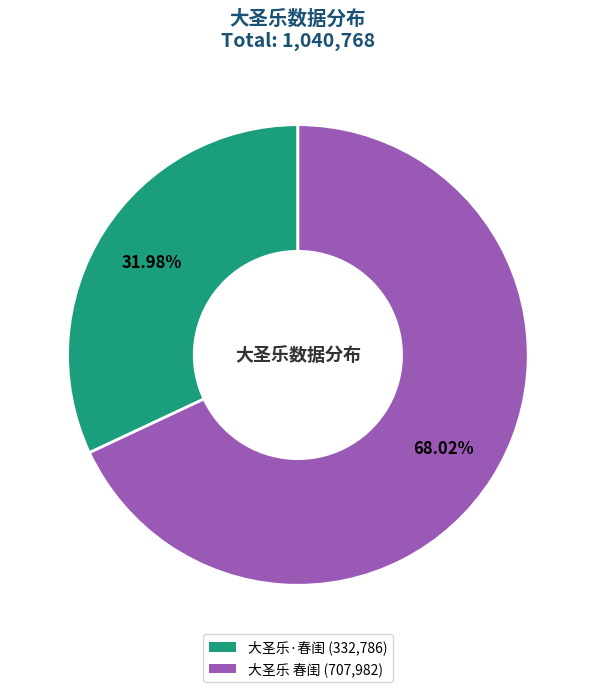

How many slices are in this pie chart?

2